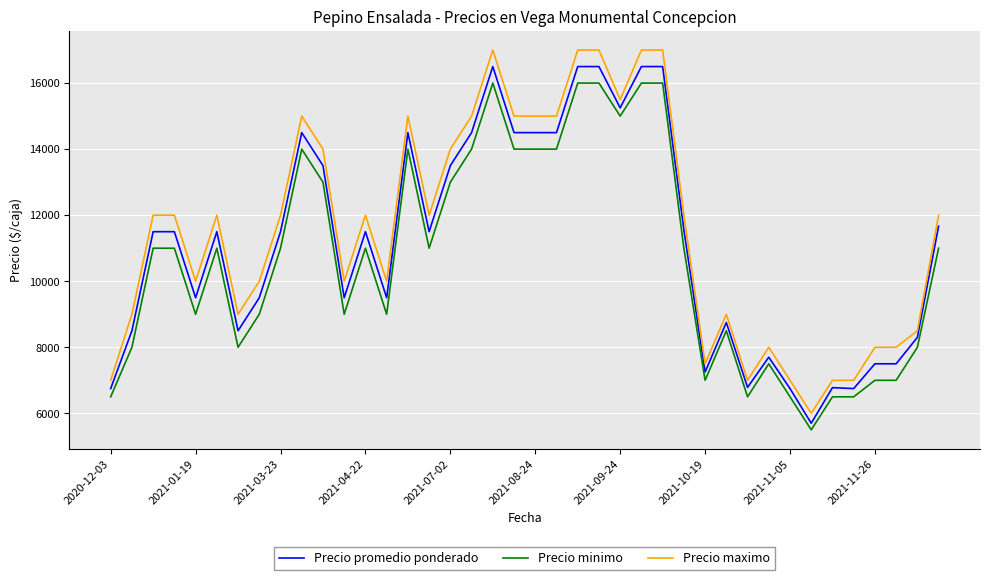

How many values in the Precio promedio ponderado series are below 11500?

18